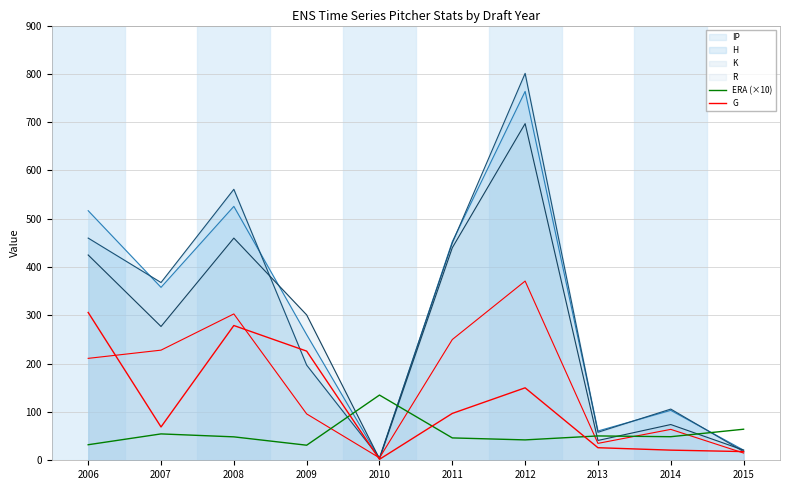

Is the value of ERA (×10) at 2007 greater than the value of G at 2015?

Yes